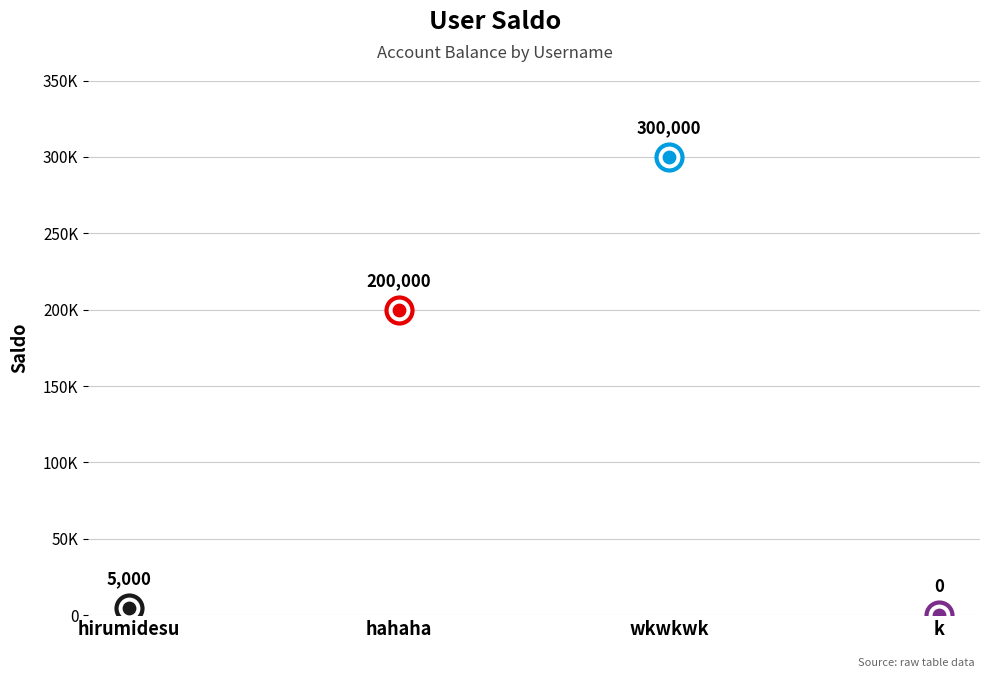

Which has a higher value, hirumidesu or wkwkwk?

wkwkwk